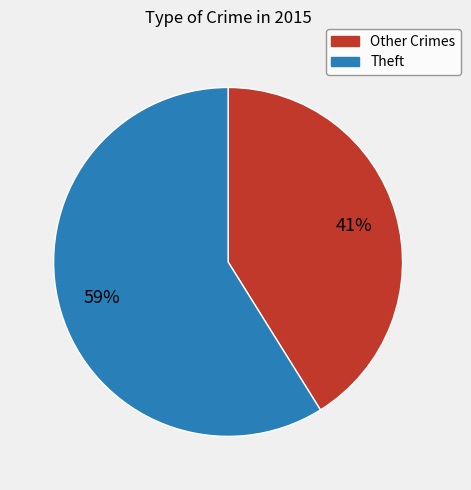

Is there any slice that represents more than half of the pie?

Yes